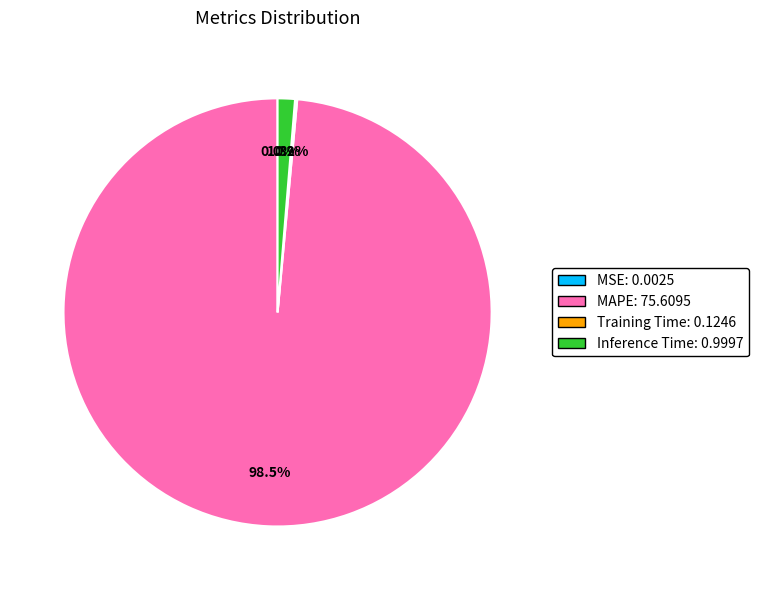

Is there a majority slice in this chart?

Yes